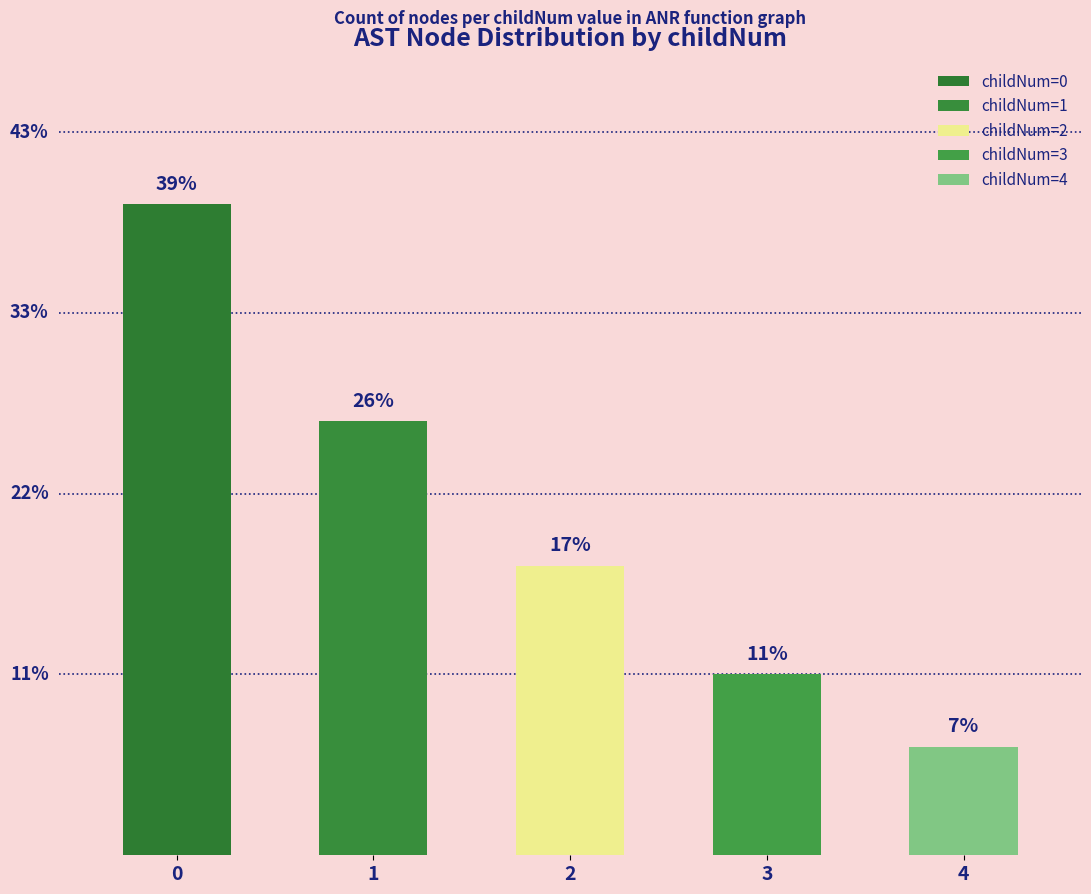

List the labels in order of value, smallest first.

4, 3, 2, 1, 0